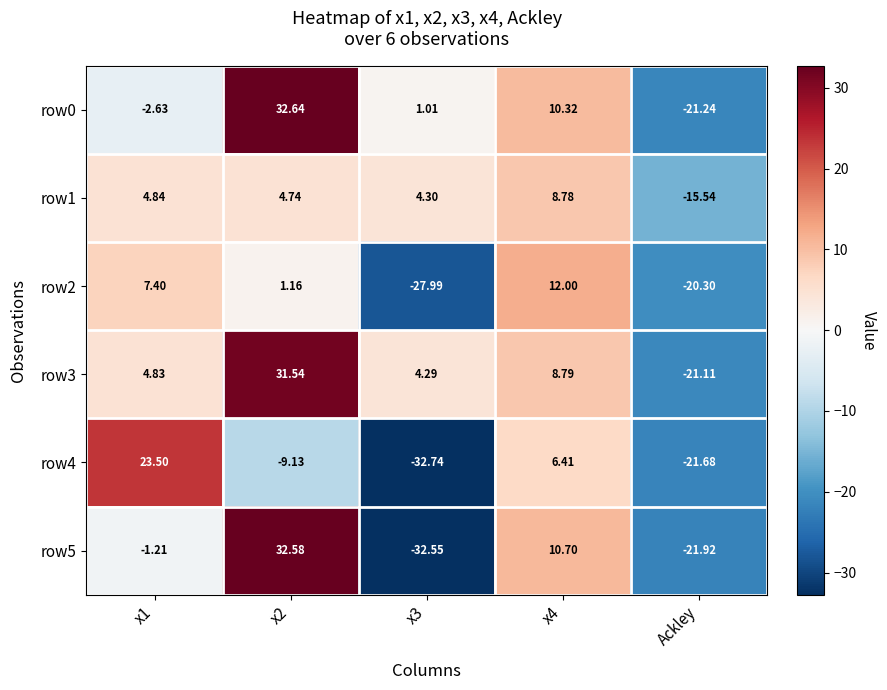

At which category is the sum across all series the highest?

x2